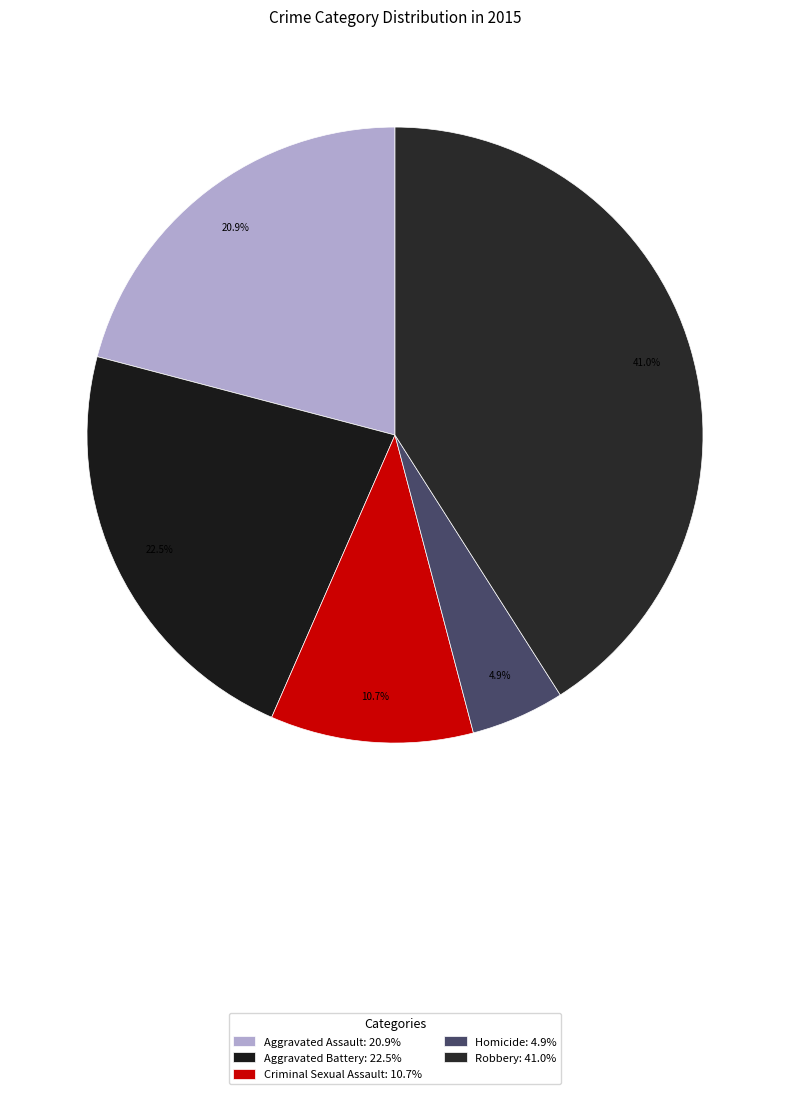

To the nearest percent, what is the difference between the largest and smallest slice percentages?

36%